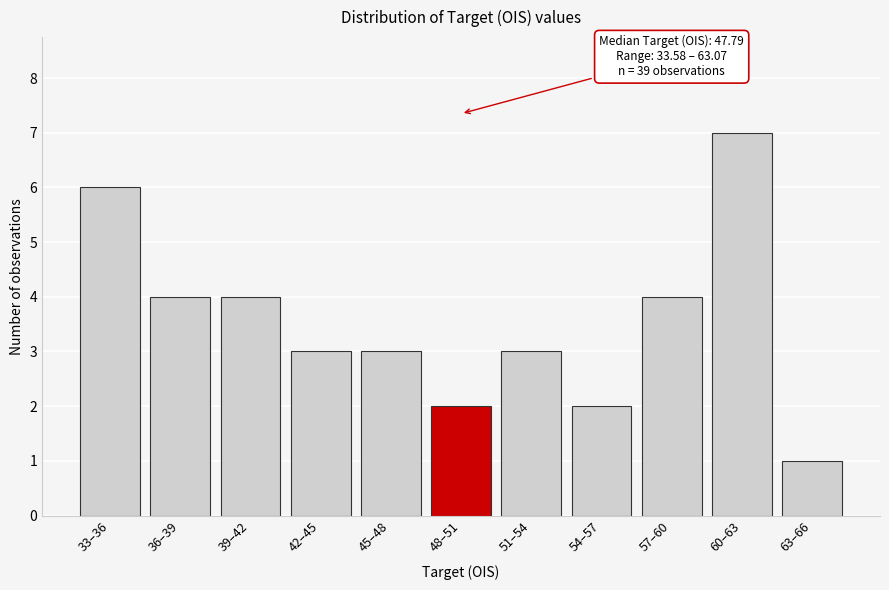

Reading right to left, list all the values displayed in this chart.

1	7	4	2	3	2	3	3	4	4	6